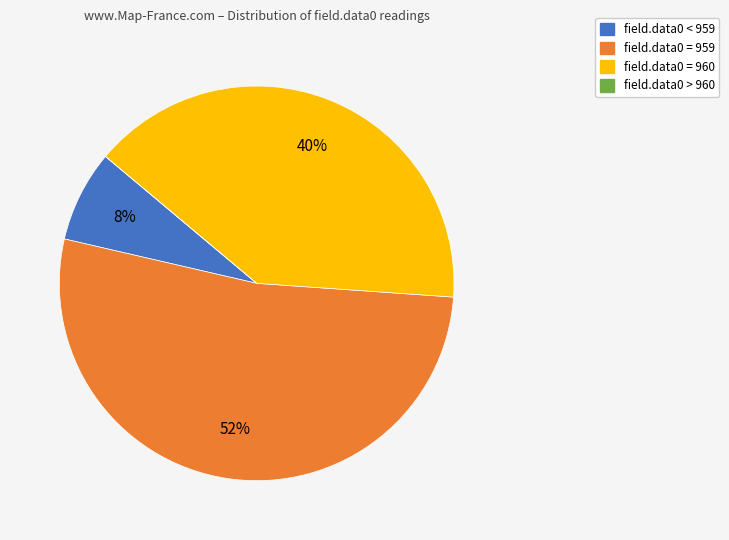

To the nearest percent, what is the difference between the field.data0 = 960 and field.data0 = 959 slice percentages?

13%